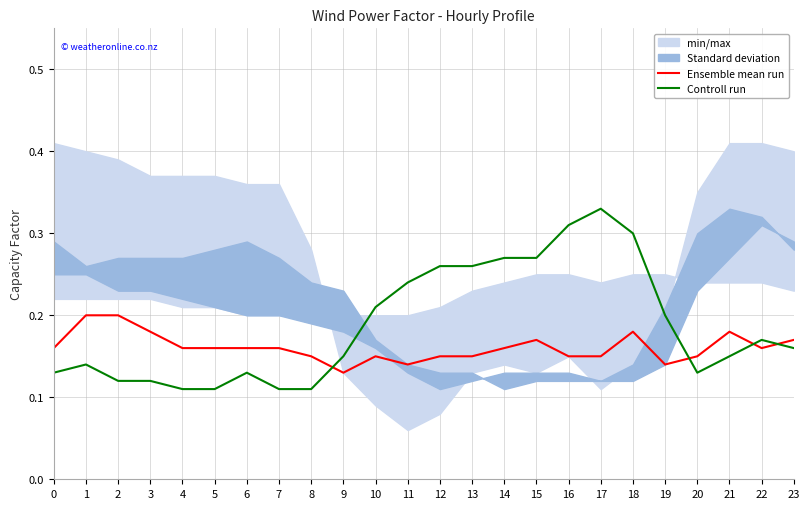

Is it true that Ensemble mean run equals 0.1 at 23?

False